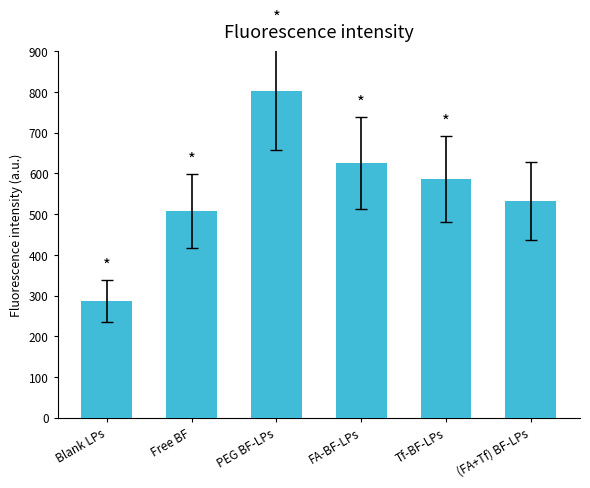

Are the bars horizontal?

No